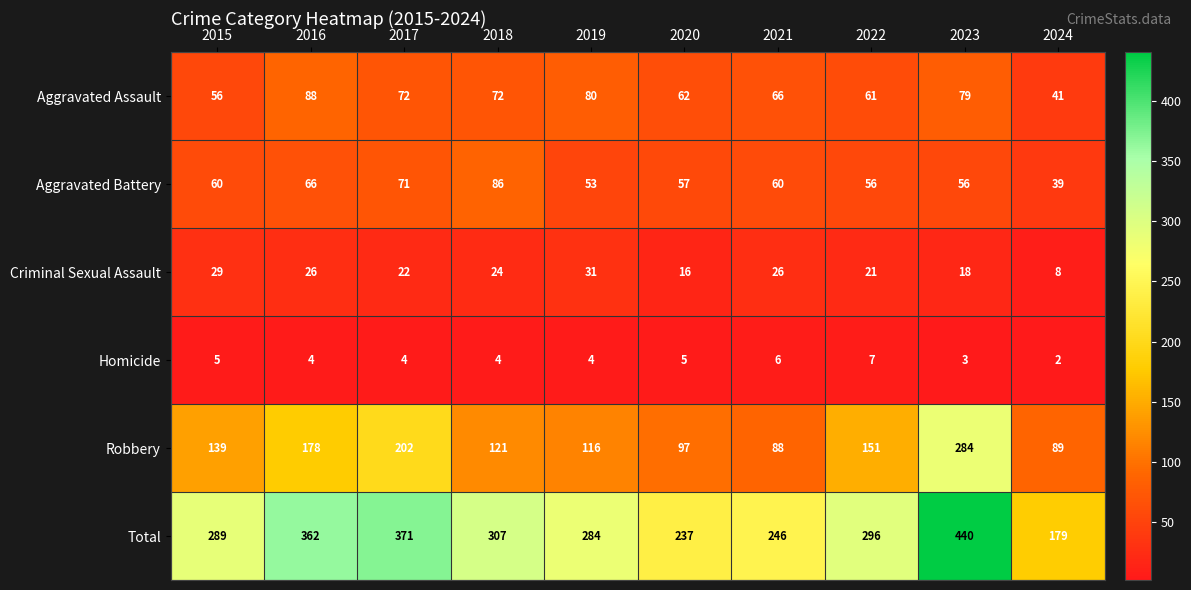

What is the sum of all Criminal Sexual Assault values?

221